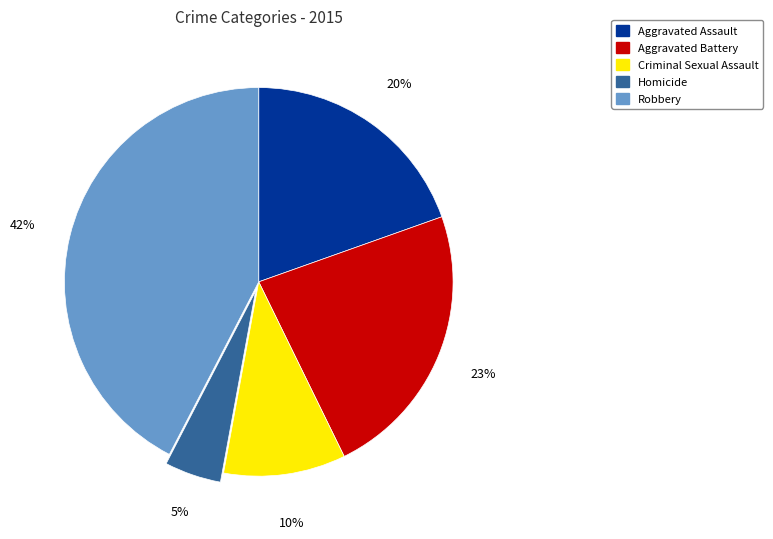

Is the sum of Aggravated Battery and Homicide greater than half?

No